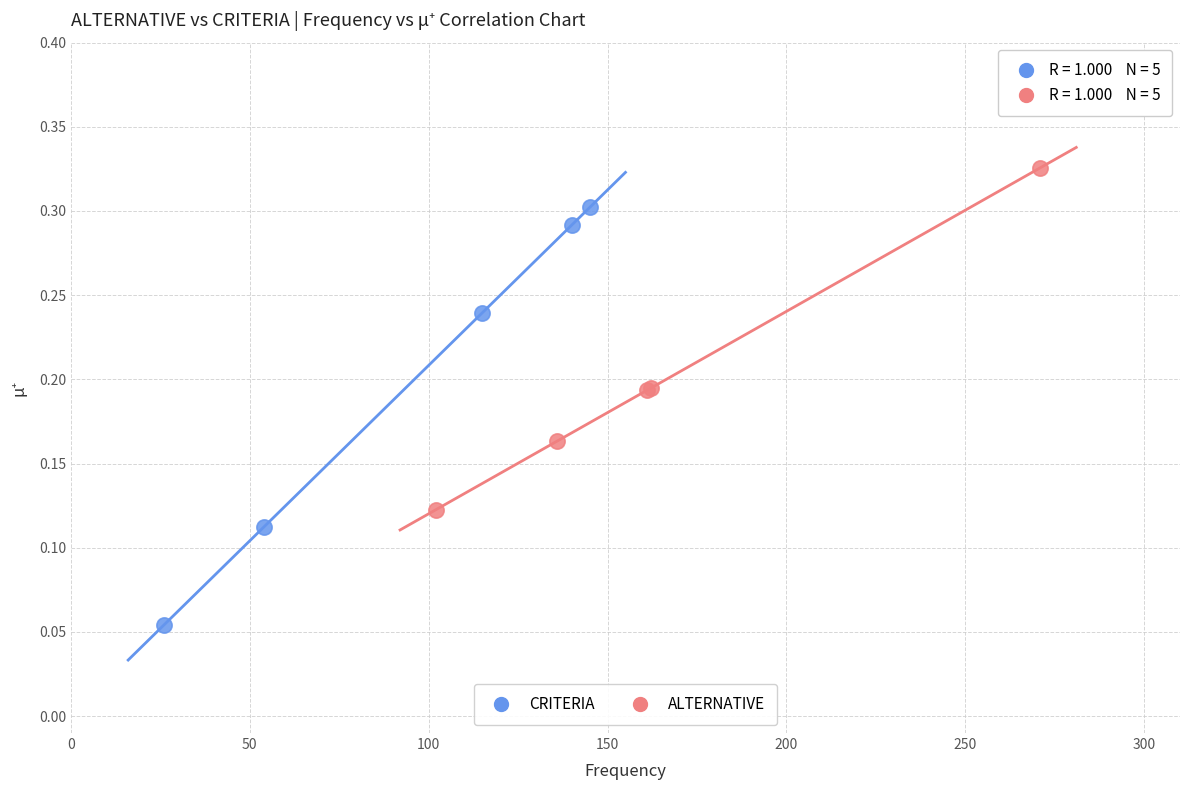

Which series contains the highest Y value?

ALTERNATIVE